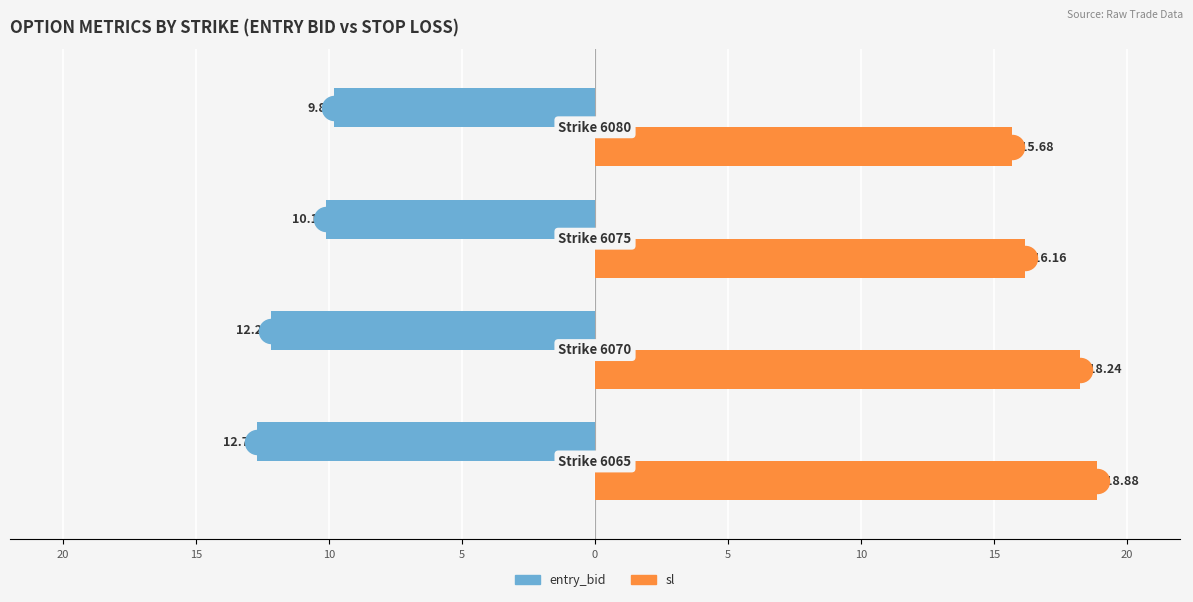

Which series reaches the maximum Y coordinate?

sl